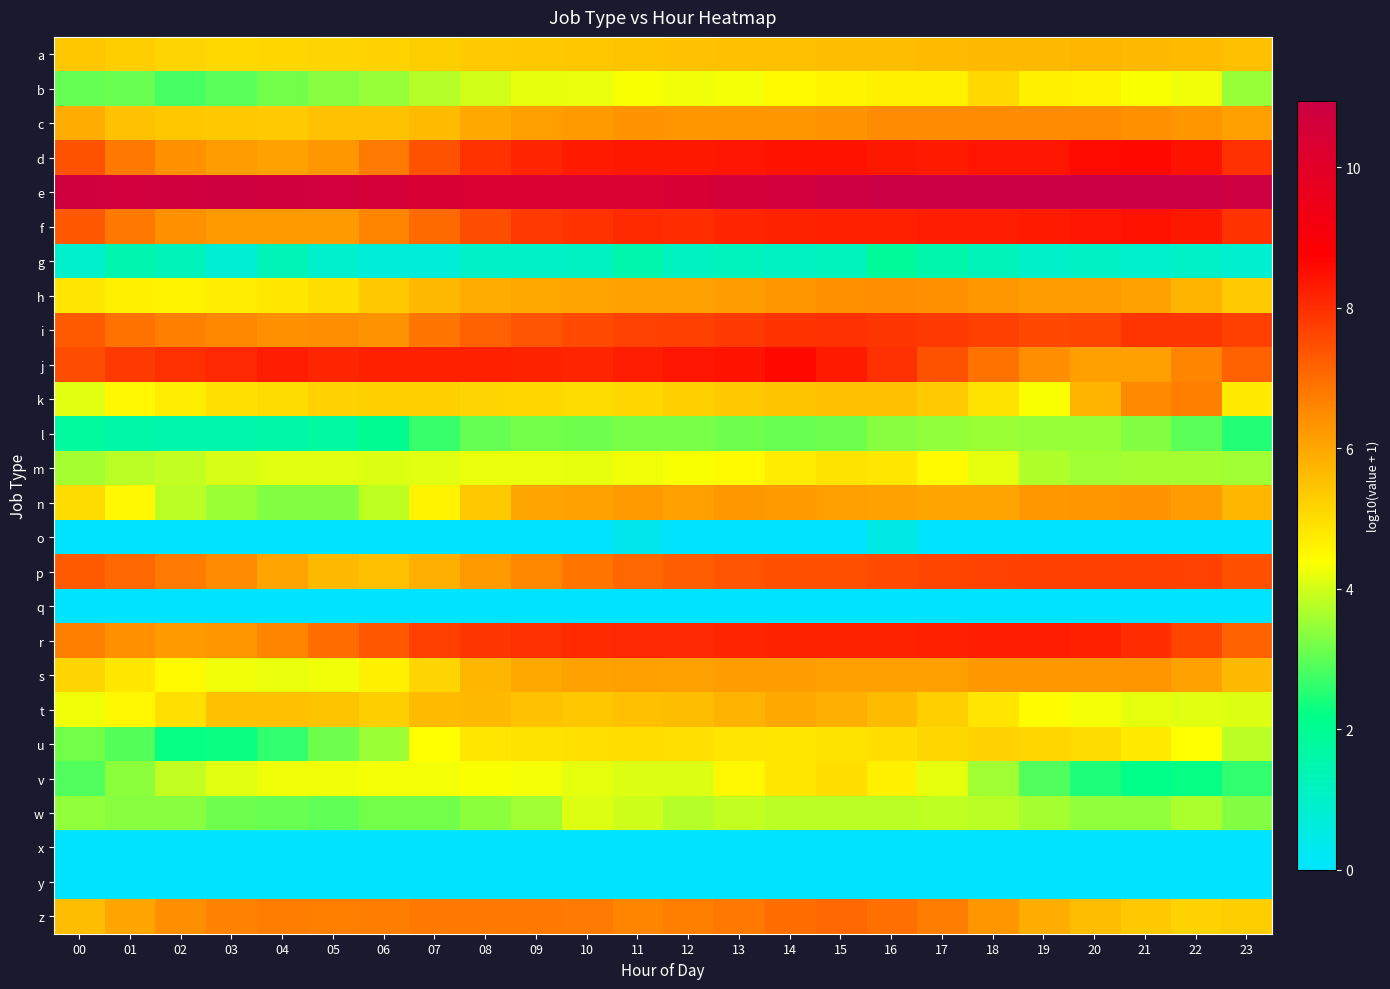

Reading left to right, transcribe all the data shown in this chart.

a: 00=5.4	01=5.3	02=5.2	03=5.1	04=5.1	05=5.1	06=5.2	07=5.3	08=5.3	09=5.4	10=5.4	11=5.5	12=5.5	13=5.5	14=5.6	15=5.6	16=5.6	17=5.6	18=5.7	19=5.7	20=5.7	21=5.7	22=5.6	23=5.5
b: 00=3.1	01=3.1	02=2.8	03=3.0	04=3.2	05=3.3	06=3.5	07=3.8	08=4.0	09=4.2	10=4.2	11=4.3	12=4.2	13=4.3	14=4.5	15=4.6	16=4.6	17=4.7	18=5.1	19=4.6	20=4.6	21=4.4	22=4.3	23=3.5
c: 00=5.9	01=5.5	02=5.4	03=5.4	04=5.3	05=5.5	06=5.5	07=5.6	08=5.9	09=6.1	10=6.2	11=6.3	12=6.3	13=6.3	14=6.3	15=6.3	16=6.5	17=6.5	18=6.5	19=6.5	20=6.5	21=6.4	22=6.3	23=6.2
d: 00=7.4	01=6.8	02=6.4	03=6.2	04=6.1	05=6.2	06=6.8	07=7.4	08=7.9	09=8.2	10=8.3	11=8.4	12=8.4	13=8.4	14=8.4	15=8.5	16=8.4	17=8.3	18=8.4	19=8.4	20=8.6	21=8.6	22=8.5	23=8.0
e: 00=10.7	01=10.7	02=10.8	03=10.8	04=10.8	05=10.7	06=10.6	07=10.4	08=10.3	09=10.3	10=10.4	11=10.4	12=10.4	13=10.6	14=10.7	15=10.9	16=10.9	17=11.0	18=10.9	19=10.9	20=10.9	21=10.9	22=10.9	23=10.8
f: 00=7.3	01=6.8	02=6.4	03=6.2	04=6.2	05=6.2	06=6.6	07=7.0	08=7.5	09=7.8	10=7.9	11=8.1	12=8.0	13=8.1	14=8.2	15=8.2	16=8.2	17=8.3	18=8.3	19=8.3	20=8.4	21=8.5	22=8.3	23=7.9
g: 00=1.0	01=1.5	02=1.3	03=0.8	04=1.3	05=1.0	06=0.7	07=0.7	08=1.0	09=1.0	10=1.1	11=1.6	12=1.2	13=1.3	14=1.1	15=1.2	16=1.8	17=1.6	18=1.3	19=1.0	20=1.1	21=1.0	22=1.0	23=0.9
h: 00=4.8	01=4.7	02=4.6	03=4.7	04=4.8	05=5.0	06=5.4	07=5.6	08=5.9	09=6.0	10=6.0	11=6.1	12=6.1	13=6.2	14=6.3	15=6.4	16=6.4	17=6.4	18=6.3	19=6.2	20=6.2	21=6.1	22=5.8	23=5.3
i: 00=7.3	01=6.9	02=6.7	03=6.6	04=6.4	05=6.4	06=6.4	07=6.9	08=7.2	09=7.4	10=7.5	11=7.7	12=7.7	13=7.8	14=7.9	15=8.0	16=7.9	17=7.8	18=7.7	19=7.6	20=7.6	21=7.9	22=7.9	23=7.7
j: 00=7.5	01=7.8	02=8.0	03=8.1	04=8.3	05=8.2	06=8.2	07=8.2	08=8.2	09=8.2	10=8.1	11=8.3	12=8.4	13=8.5	14=8.6	15=8.3	16=8.0	17=7.4	18=6.9	19=6.4	20=6.1	21=6.1	22=6.6	23=7.2
k: 00=4.1	01=4.5	02=4.7	03=4.9	04=5.0	05=5.2	06=5.2	07=5.2	08=5.1	09=5.1	10=5.0	11=5.1	12=5.2	13=5.3	14=5.4	15=5.6	16=5.5	17=5.3	18=4.9	19=4.4	20=5.8	21=6.5	22=6.7	23=4.8
l: 00=1.8	01=1.6	02=1.6	03=1.5	04=1.6	05=1.7	06=2.1	07=2.7	08=3.0	09=3.2	10=3.1	11=3.2	12=3.2	13=3.2	14=3.1	15=3.1	16=3.4	17=3.5	18=3.5	19=3.5	20=3.5	21=3.3	22=3.0	23=2.5
m: 00=3.6	01=3.8	02=3.9	03=4.0	04=4.1	05=4.1	06=4.1	07=4.1	08=4.2	09=4.2	10=4.1	11=4.3	12=4.3	13=4.5	14=4.7	15=4.9	16=4.8	17=4.4	18=4.2	19=3.7	20=3.6	21=3.6	22=3.6	23=3.6
n: 00=5.0	01=4.5	02=3.8	03=3.5	04=3.3	05=3.3	06=3.8	07=4.6	08=5.4	09=6.0	10=6.1	11=6.2	12=6.1	13=6.3	14=6.2	15=6.1	16=6.1	17=6.0	18=6.0	19=6.3	20=6.3	21=6.4	22=6.2	23=5.7
o: 00=0.0	01=0.0	02=0.0	03=0.0	04=0.0	05=0.0	06=0.0	07=0.0	08=0.0	09=0.0	10=0.0	11=0.3	12=0.0	13=0.0	14=0.0	15=0.0	16=0.5	17=0.0	18=0.0	19=0.0	20=0.0	21=0.0	22=0.0	23=0.0
p: 00=7.3	01=7.1	02=6.8	03=6.5	04=6.1	05=5.7	06=5.5	07=5.8	08=6.2	09=6.6	10=6.9	11=7.1	12=7.3	13=7.4	14=7.4	15=7.5	16=7.6	17=7.6	18=7.7	19=7.7	20=7.7	21=7.7	22=7.7	23=7.5
q: 00=0.0	01=0.0	02=0.0	03=0.0	04=0.0	05=0.0	06=0.0	07=0.0	08=0.0	09=0.0	10=0.0	11=0.0	12=0.0	13=0.0	14=0.0	15=0.0	16=0.0	17=0.0	18=0.0	19=0.0	20=0.0	21=0.0	22=0.0	23=0.0
r: 00=6.7	01=6.4	02=6.2	03=6.3	04=6.6	05=7.0	06=7.4	07=7.7	08=7.9	09=8.0	10=8.0	11=8.1	12=8.1	13=8.1	14=8.2	15=8.2	16=8.2	17=8.2	18=8.3	19=8.3	20=8.2	21=8.0	22=7.6	23=7.2
s: 00=5.2	01=4.8	02=4.5	03=4.3	04=4.2	05=4.3	06=4.6	07=5.1	08=5.7	09=6.0	10=6.1	11=6.1	12=6.1	13=6.2	14=6.2	15=6.2	16=6.1	17=6.2	18=6.3	19=6.2	20=6.3	21=6.3	22=6.1	23=5.7
t: 00=4.2	01=4.5	02=4.9	03=5.5	04=5.5	05=5.4	06=5.3	07=5.6	08=5.7	09=5.5	10=5.4	11=5.5	12=5.6	13=5.8	14=6.0	15=5.8	16=5.6	17=5.2	18=4.8	19=4.4	20=4.3	21=4.2	22=4.1	23=4.1
u: 00=3.2	01=2.9	02=2.3	03=2.3	04=2.6	05=3.1	06=3.5	07=4.4	08=4.8	09=4.9	10=5.0	11=5.0	12=4.9	13=4.9	14=4.8	15=4.9	16=5.0	17=5.1	18=5.2	19=5.1	20=5.0	21=4.8	22=4.4	23=3.8
v: 00=2.9	01=3.4	02=3.9	03=4.1	04=4.2	05=4.2	06=4.3	07=4.3	08=4.3	09=4.3	10=4.2	11=4.1	12=4.1	13=4.5	14=4.8	15=5.0	16=4.6	17=4.2	18=3.6	19=2.9	20=2.5	21=2.2	22=2.2	23=2.6
w: 00=3.4	01=3.3	02=3.3	03=3.1	04=3.1	05=3.0	06=3.2	07=3.2	08=3.4	09=3.6	10=4.1	11=4.0	12=3.8	13=3.9	14=3.8	15=3.8	16=3.8	17=3.8	18=3.8	19=3.6	20=3.4	21=3.5	22=3.7	23=3.3
x: 00=0.0	01=0.0	02=0.0	03=0.0	04=0.0	05=0.0	06=0.0	07=0.0	08=0.0	09=0.0	10=0.0	11=0.0	12=0.0	13=0.0	14=0.0	15=0.0	16=0.0	17=0.0	18=0.0	19=0.0	20=0.0	21=0.0	22=0.0	23=0.0
y: 00=0.0	01=0.0	02=0.0	03=0.0	04=0.0	05=0.0	06=0.0	07=0.0	08=0.0	09=0.0	10=0.0	11=0.0	12=0.0	13=0.0	14=0.0	15=0.0	16=0.0	17=0.0	18=0.0	19=0.0	20=0.0	21=0.0	22=0.0	23=0.0
z: 00=5.6	01=6.0	02=6.4	03=6.7	04=6.7	05=6.7	06=6.7	07=6.8	08=6.8	09=6.8	10=6.8	11=6.6	12=6.7	13=6.8	14=7.0	15=7.1	16=7.0	17=6.7	18=6.3	19=5.9	20=5.6	21=5.4	22=5.2	23=5.3